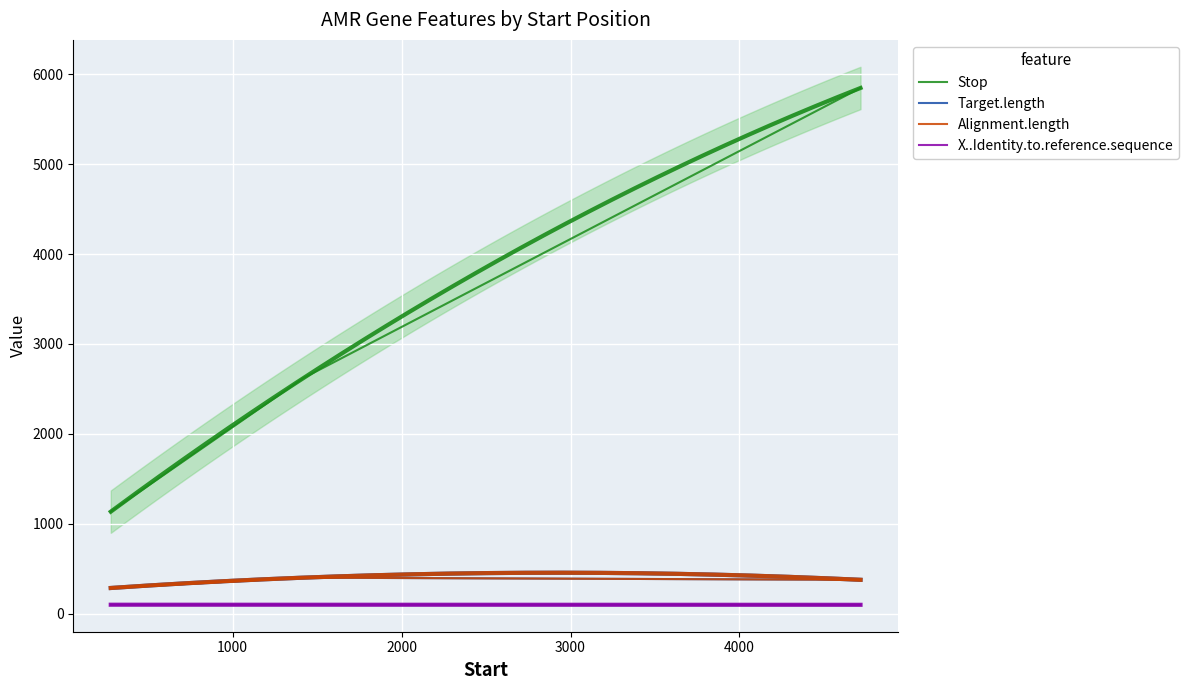

Where does the Target.length series first go above 377?

1000